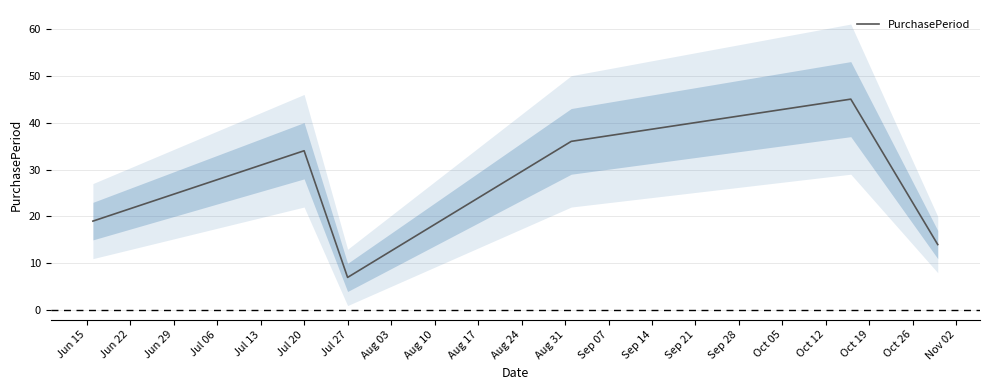

What is the minimum value for PurchasePeriod?

7